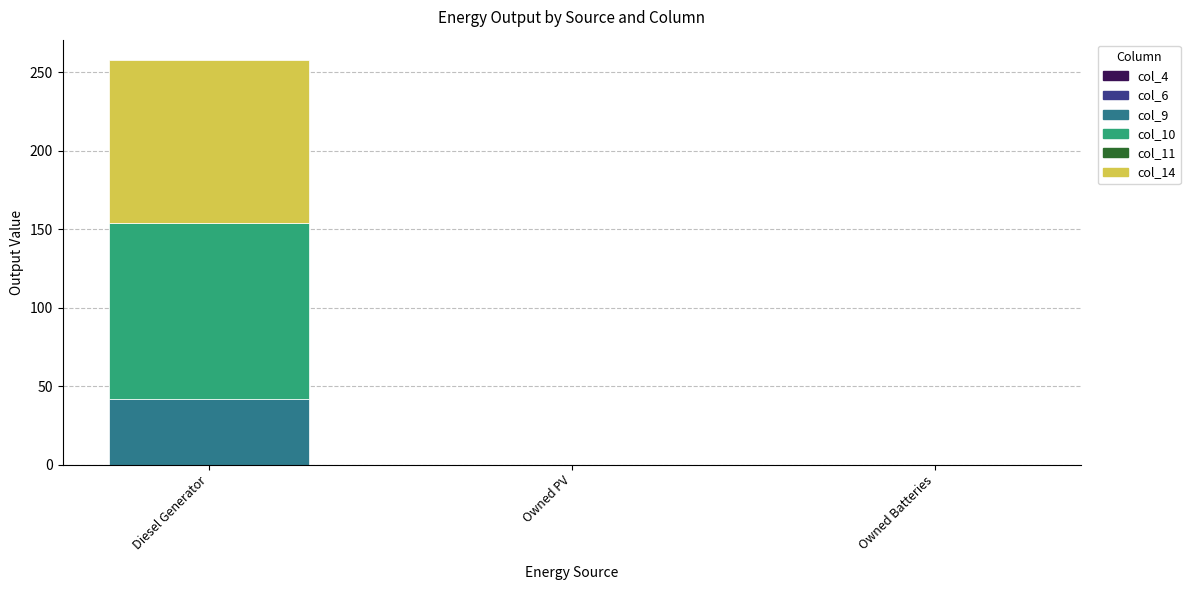

Reading right to left, list the values for the col_9 series.

Owned Batteries=0	Owned PV=0	Diesel Generator=42